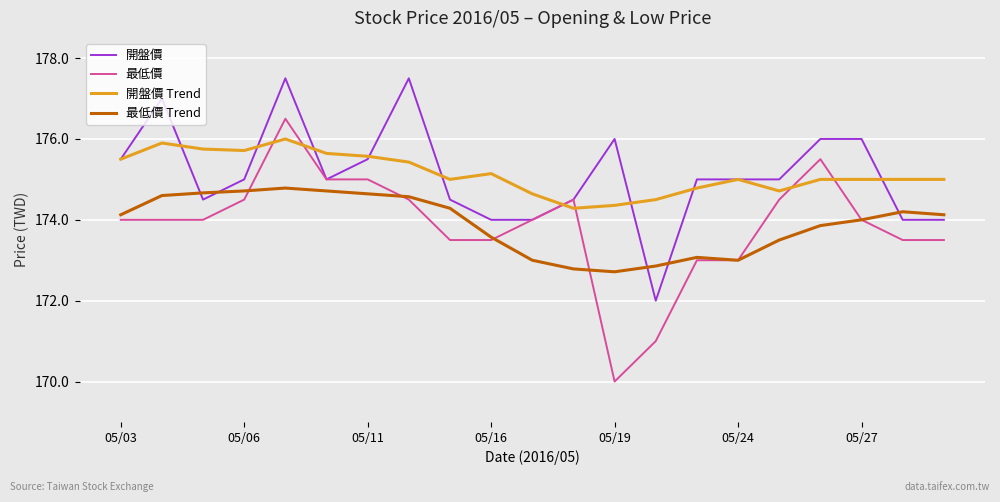

Which series has the largest range (max minus min)?

最低價